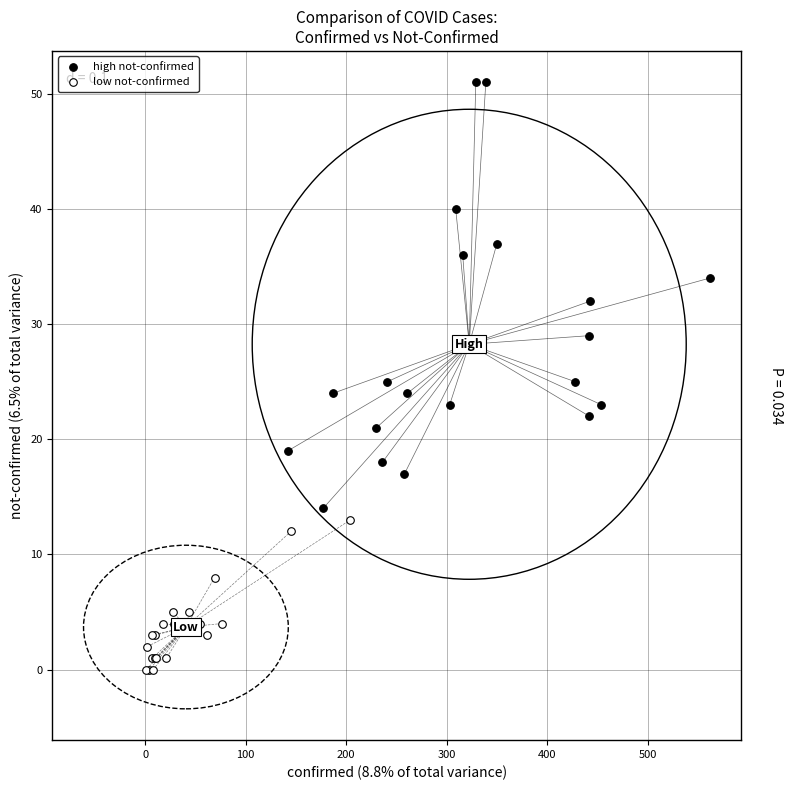

Which series has the largest Y range (max minus min)?

high not-confirmed